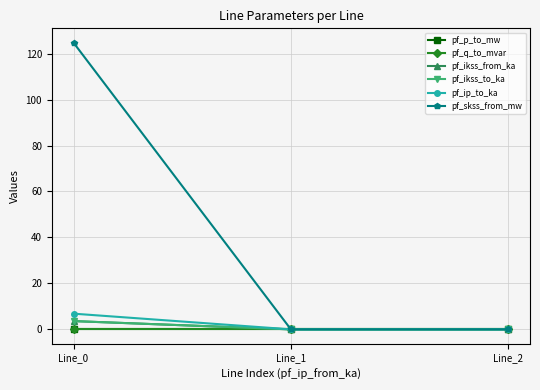

Count the pf_ikss_from_ka values in the range 0 to 3.

2